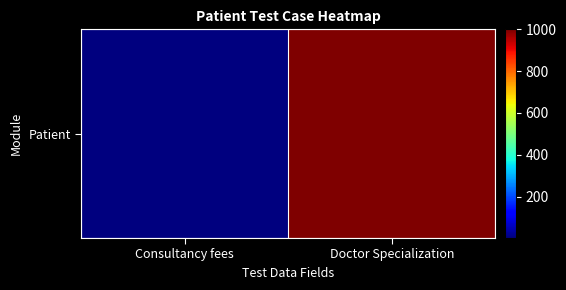

Count the number of categories in the chart.

2